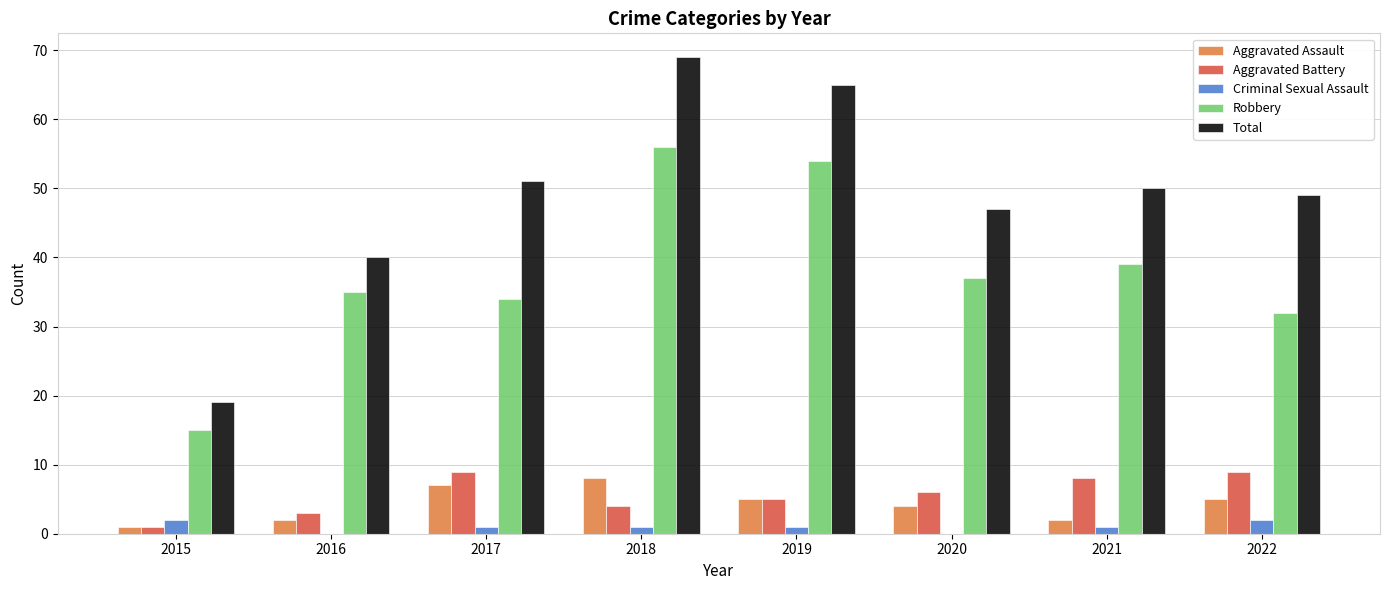

At which label does Robbery reach its peak?

2018